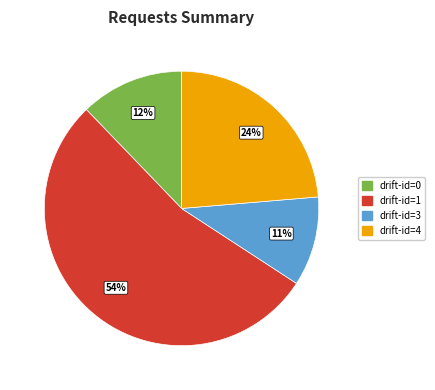

To the nearest percent, what is the average slice percentage?

25%